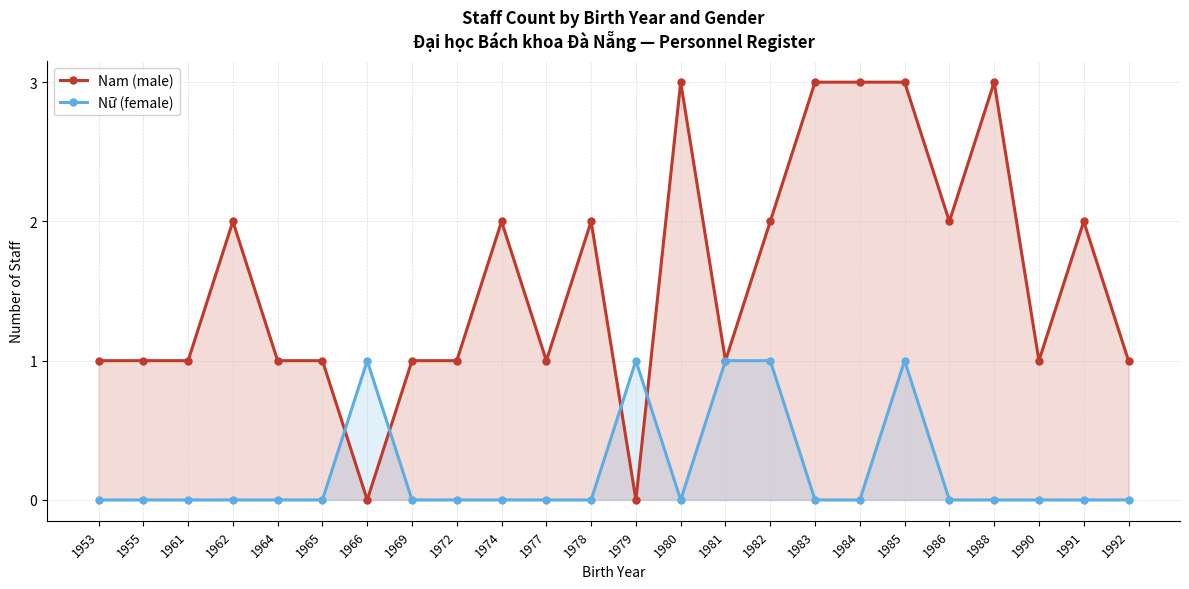

In Nữ (female), how many points are lower than both neighbors (excluding endpoints)?

1